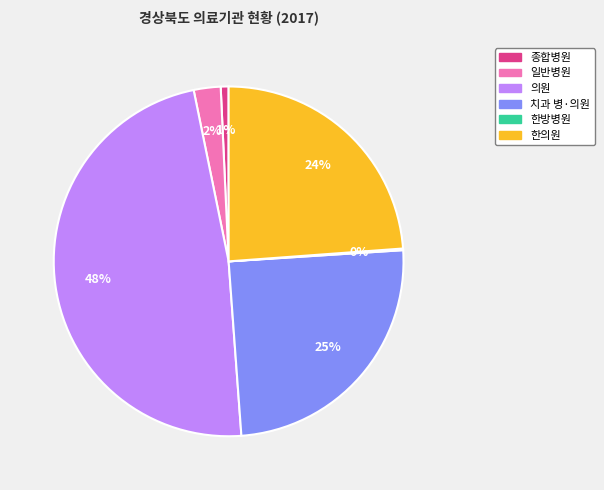

Is it true that 일반병원 is 17% of the pie?

False